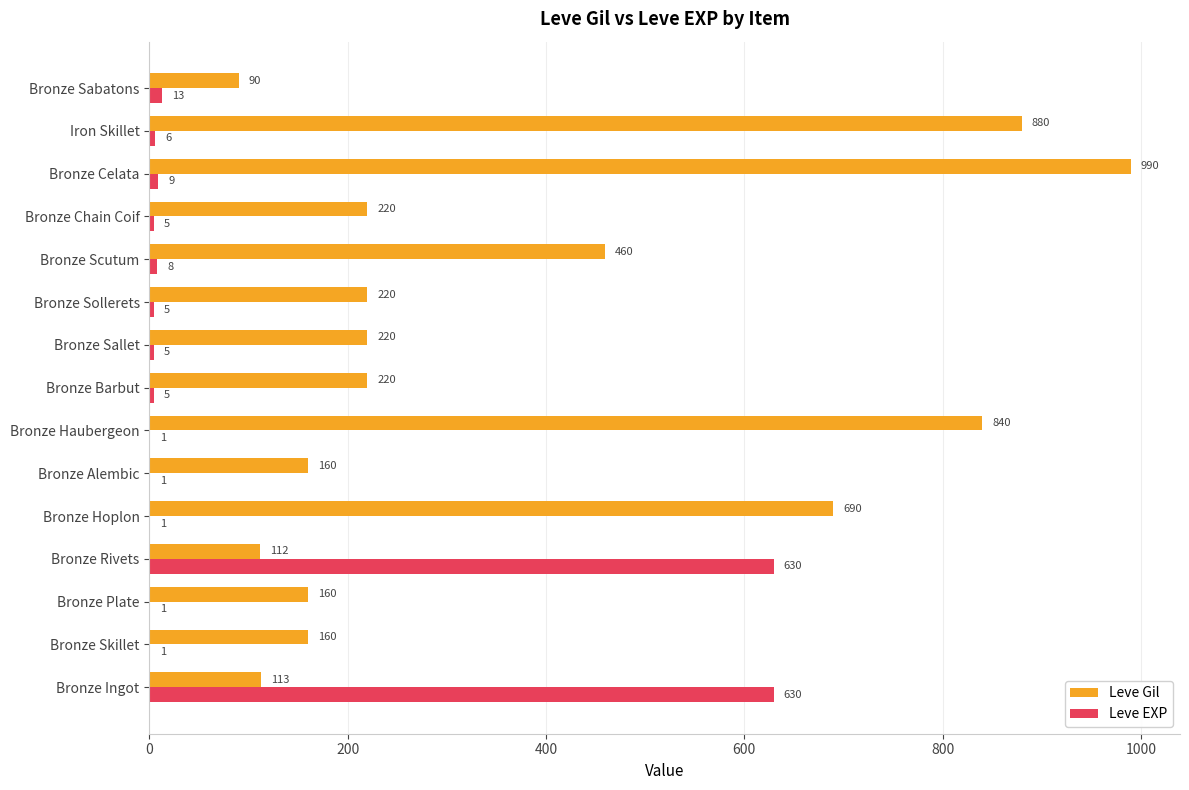

At which category is the sum across all series the highest?

Bronze Celata